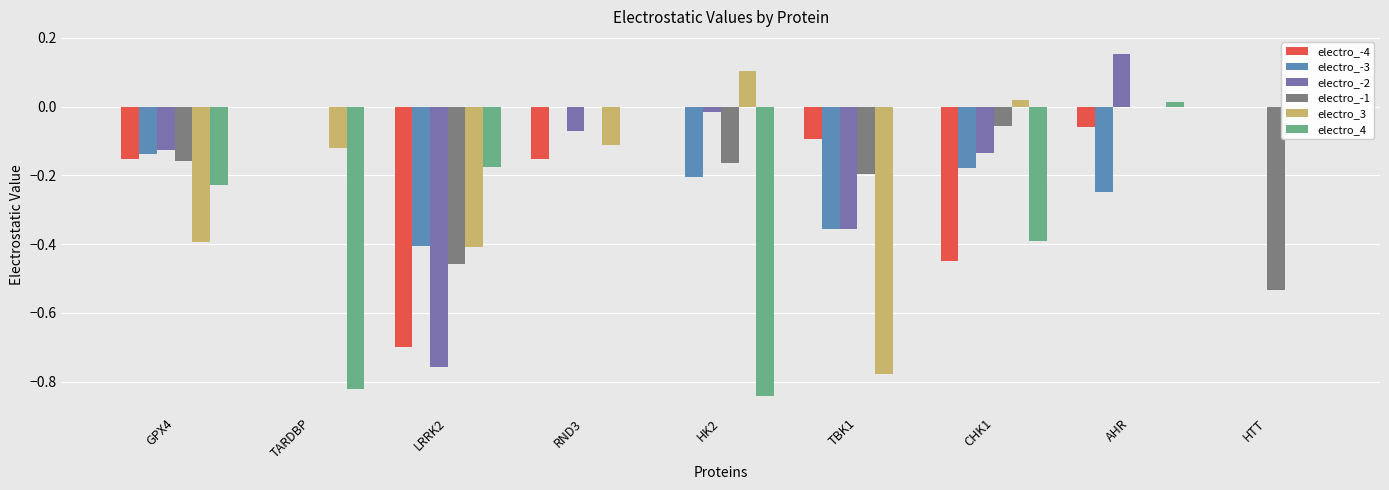

How many groups of bars are there?

9